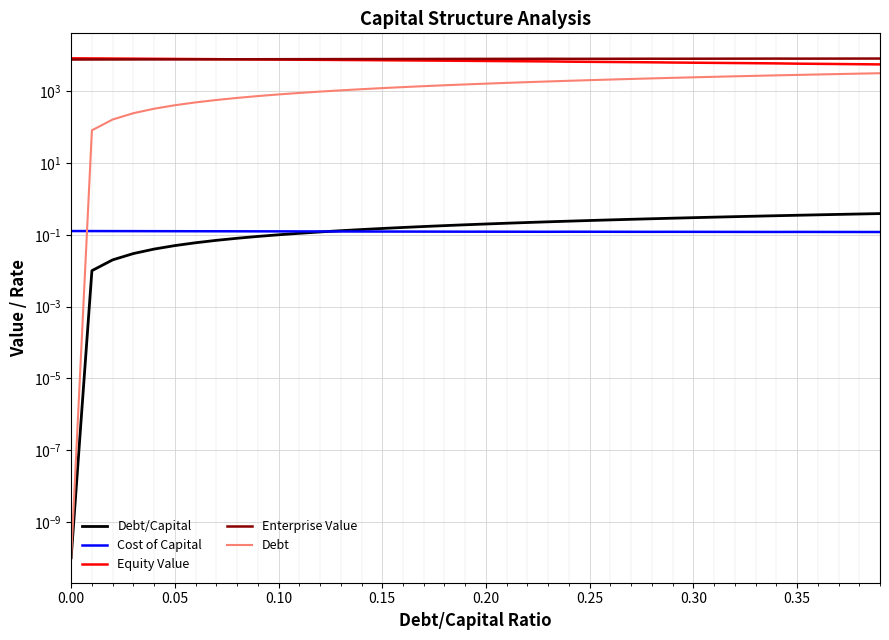

True or false: Enterprise Value has a value of 11865.6 at 18.

False